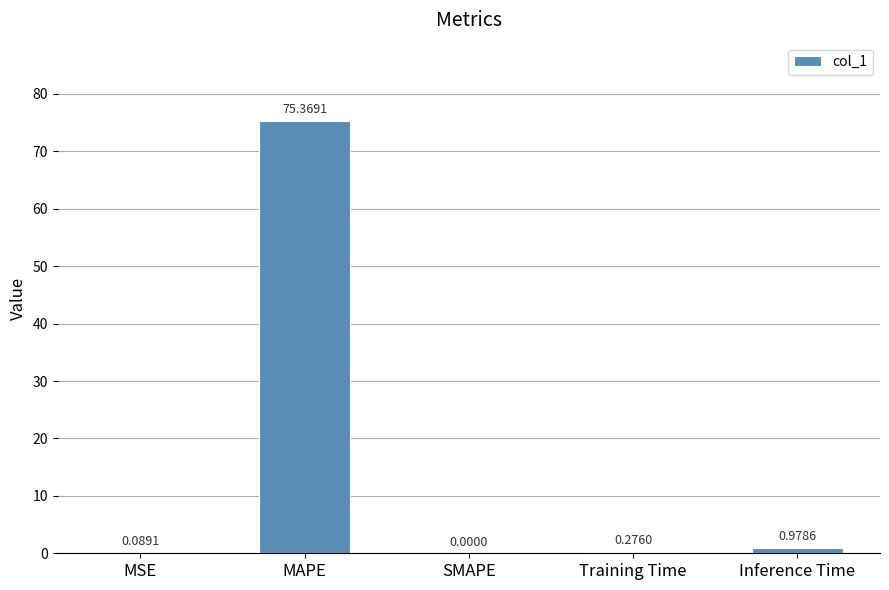

What is the sum of all values?

76.7